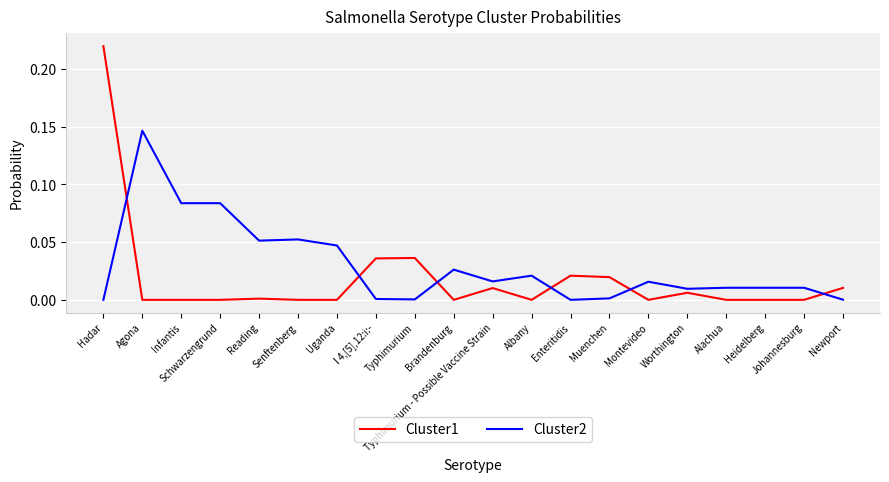

Which series has the largest range (max minus min)?

Cluster1